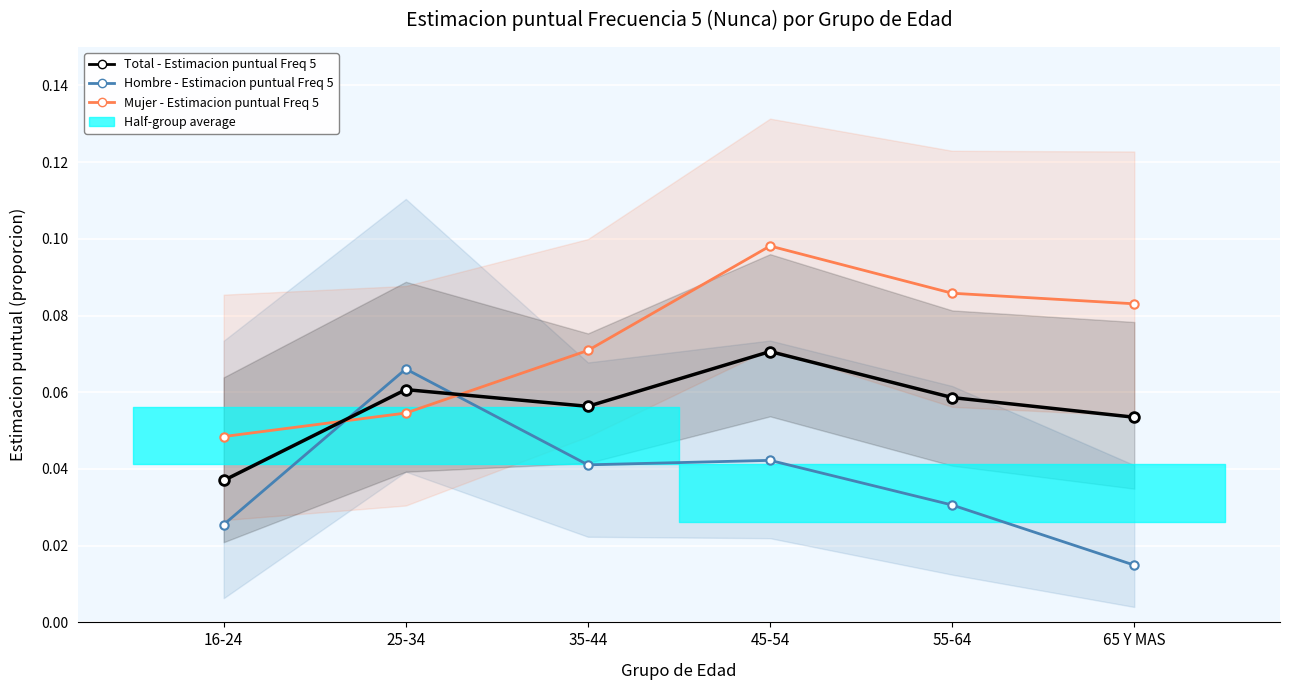

Is it true that Total - Estimacion puntual Freq 5 equals 0.1 at 45-54?

False